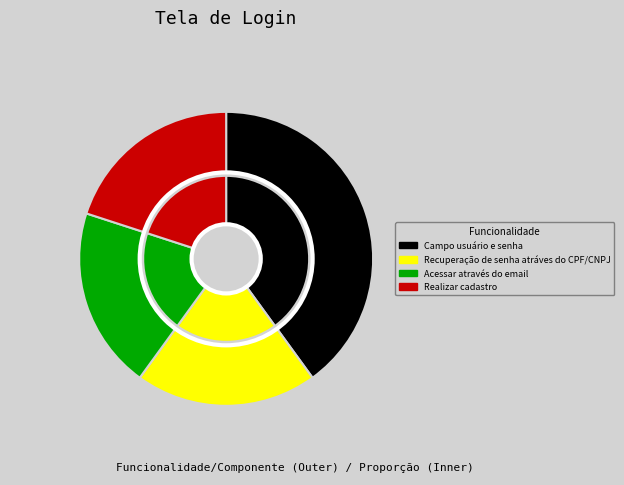

To the nearest percent, what portion does Realizar cadastro represent?

20%